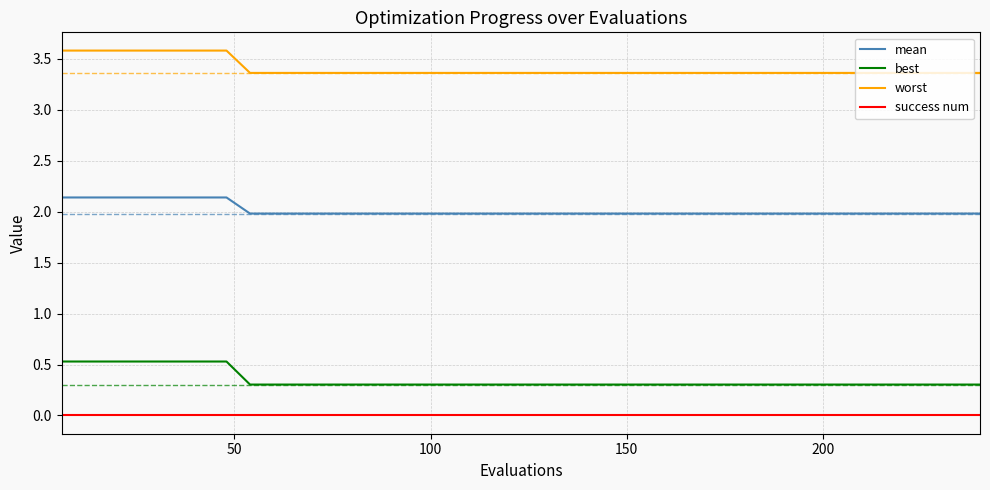

What is the difference between the maximum and minimum values in the mean series?

0.2